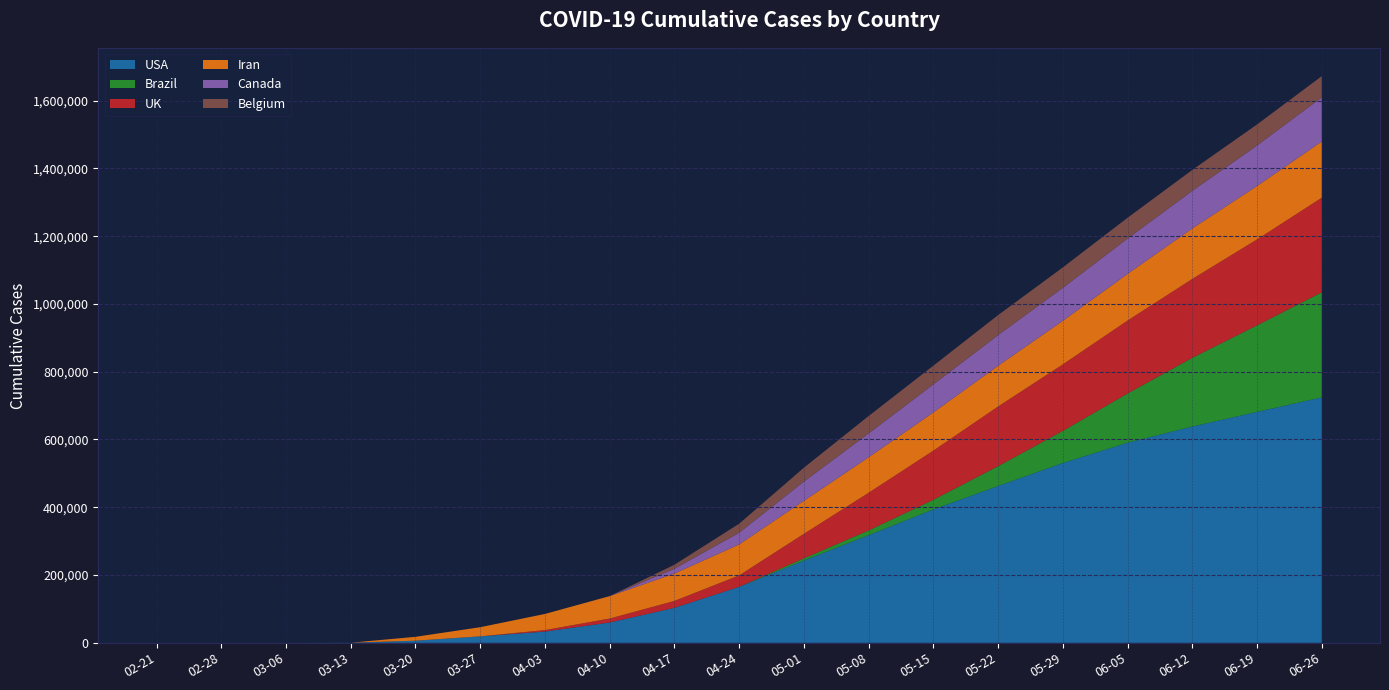

Reading right to left, extract all data points from this chart.

USA: 724149	681527	638155	590374	530688	462780	393708	317585	242684	165246	103320	60004	33276	19100	6362	435	0	0	0
Brazil: 310087	255368	202918	145328	94702	58509	28320	14049	6836	0	0	0	0	0	0	0	0	0	0
UK: 279178	253491	232708	215260	196243	176084	145088	111157	72101	33718	20319	11658	4358	0	0	0	0	0	0
Iran: 165878	157562	148950	137724	128520	120198	112725	104691	97424	91472	80868	66220	47593	27017	11364	0	0	0	0
Canada: 130208	119448	110893	104096	97241	90390	82641	70319	56714	34301	14018	0	0	0	0	0	0	0	0
Belgium: 62592	62127	61779	61427	60298	59072	55280	51420	40956	26667	11899	0	0	0	0	0	0	0	0